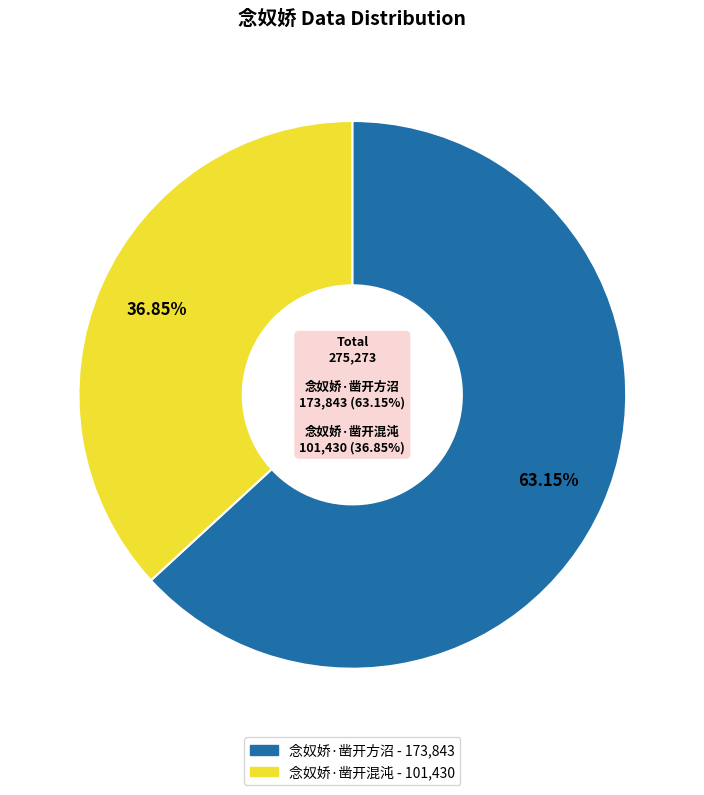

To the nearest percent, what is the average slice percentage?

50%